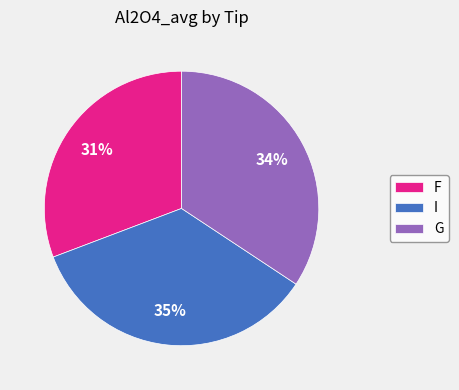

What is the largest slice in the pie chart?

I